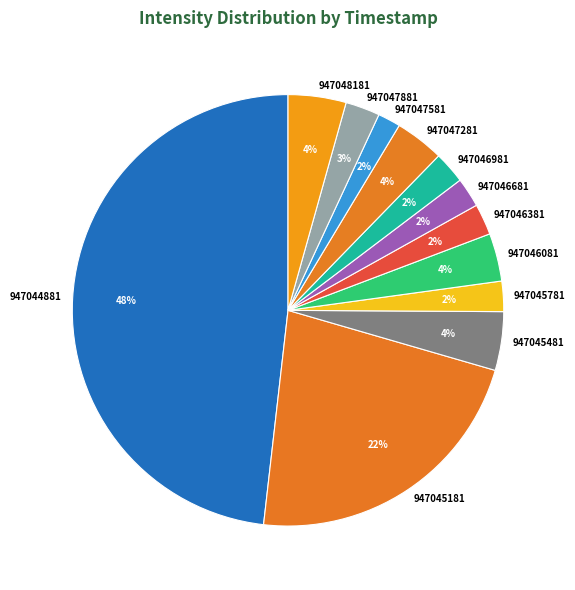

What percentage is the 947045181 slice, to the nearest percent?

22%